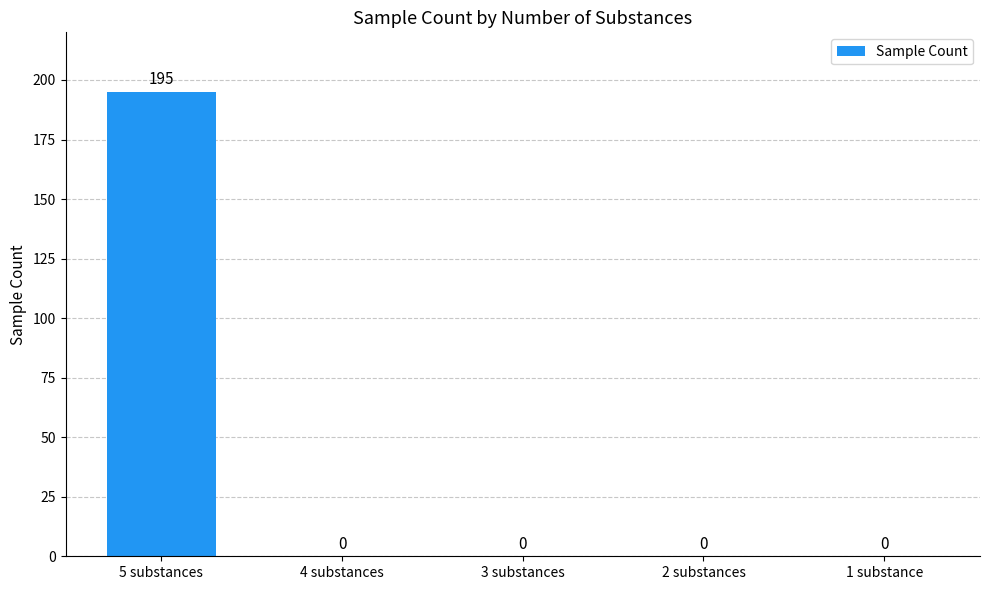

What is the sum of all values?

195